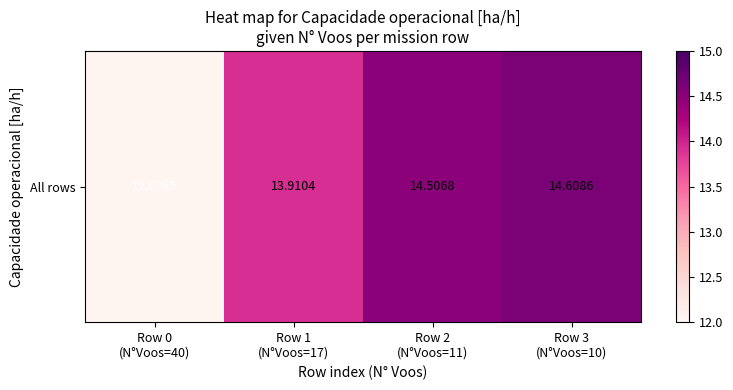

What value does the data have at Row 0
(N°Voos=40)?

12.0